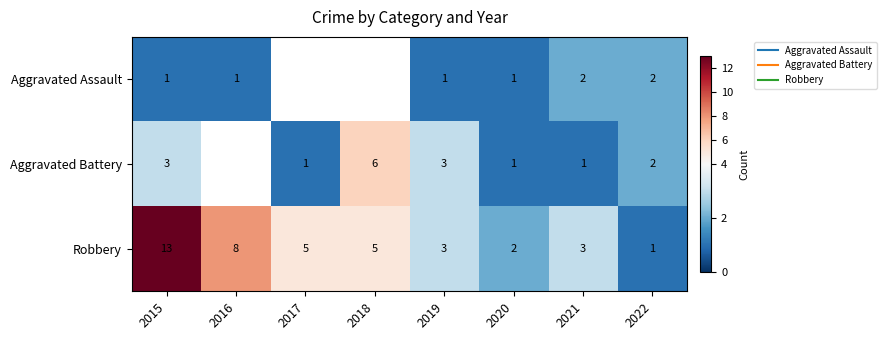

Is it true that Robbery equals 5.0 at 2018?

True